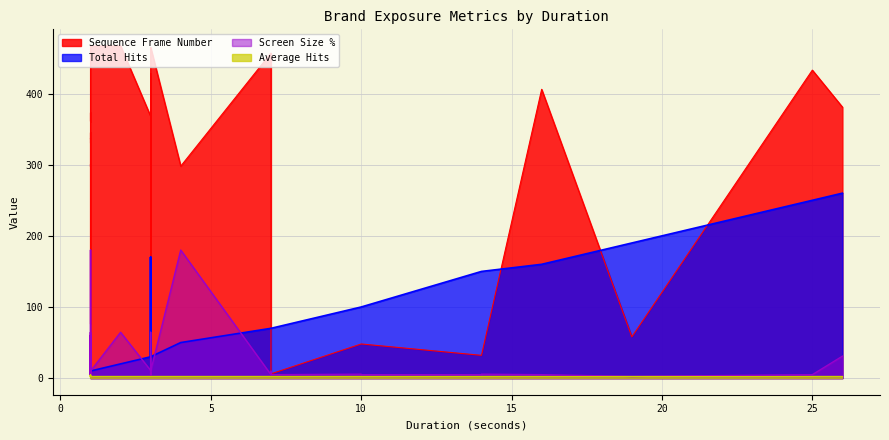

Which series has the largest range (max minus min)?

Sequence Frame Number